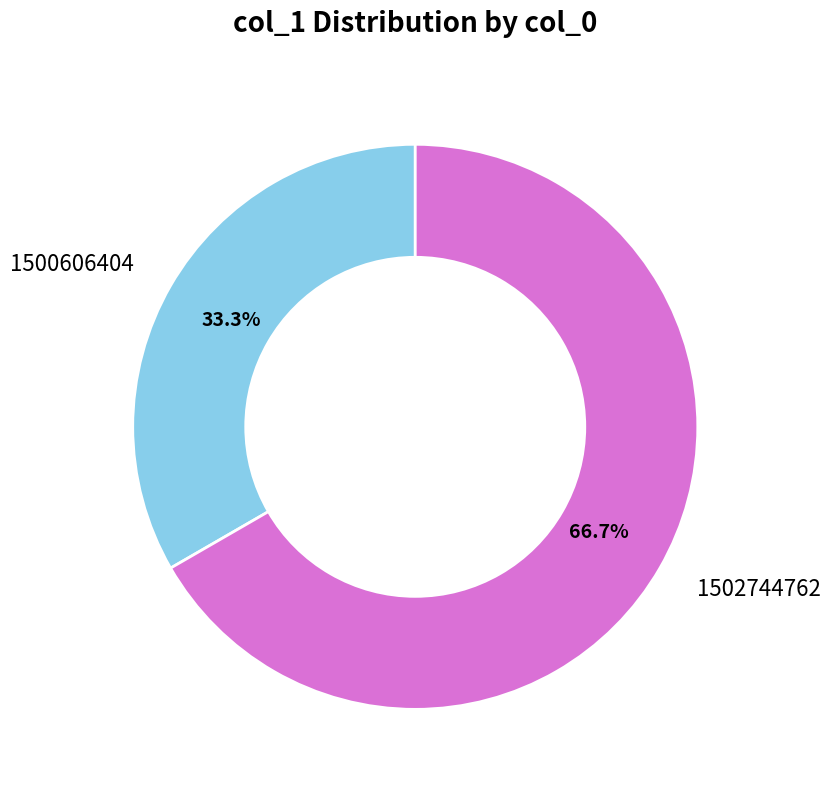

Which category accounts for the majority?

1502744762